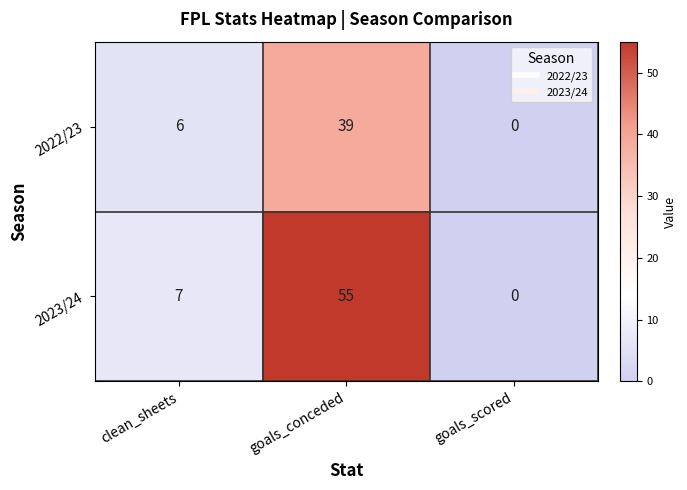

Reading left to right, transcribe all the data shown in this chart.

2022/23: 6	39	0
2023/24: 7	55	0